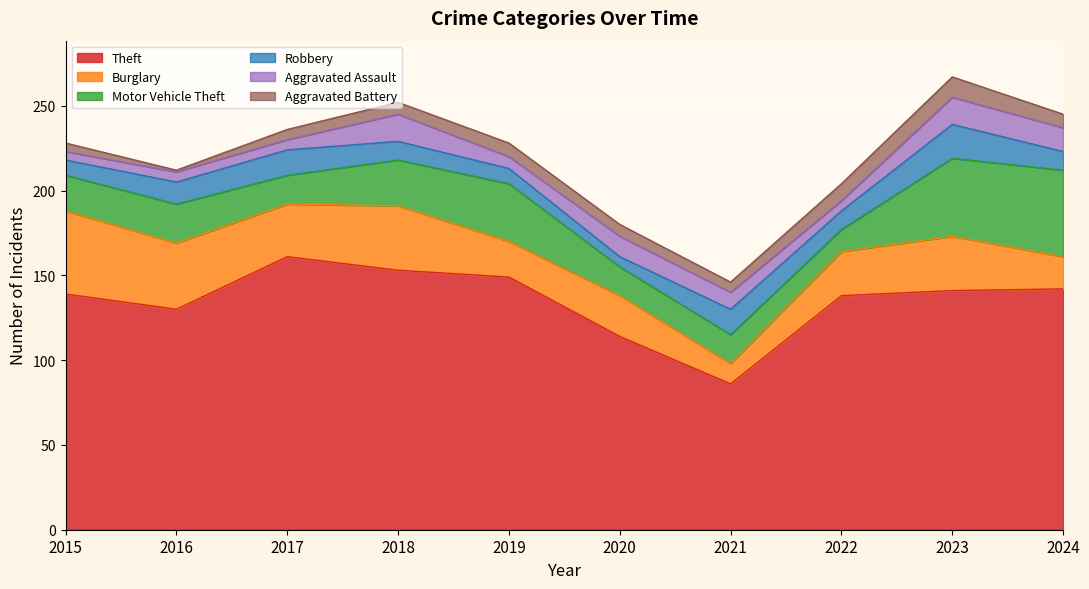

What is the difference between the Robbery values at 2023 and 2017?

5